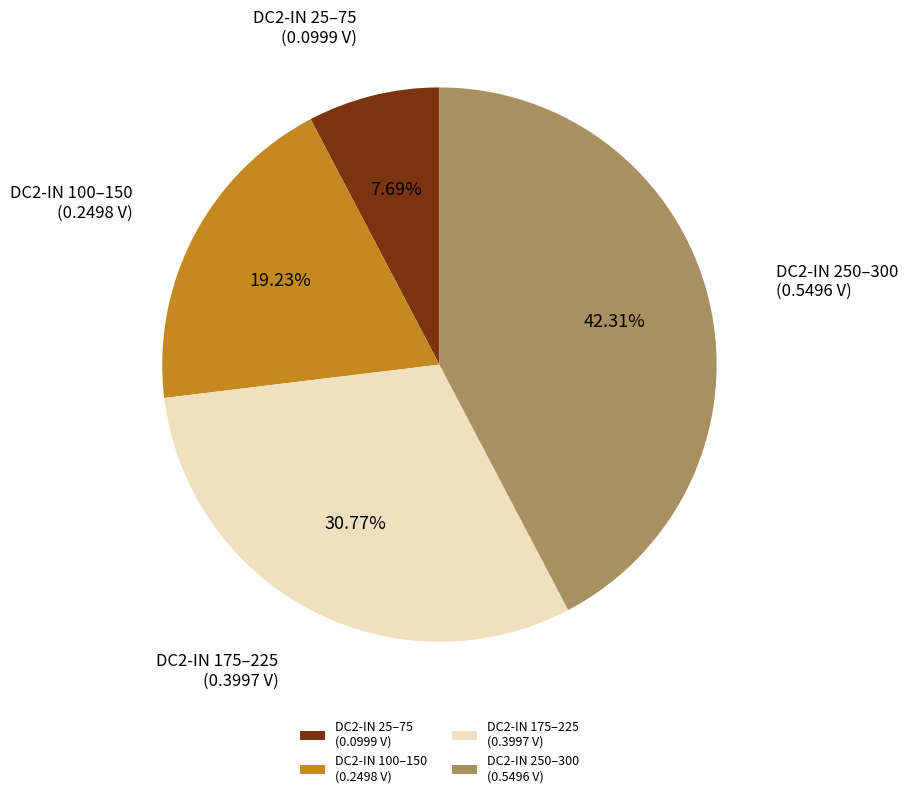

What is the ratio of the value at DC2-IN 250–300 (0.5496 V) to the value at DC2-IN 175–225 (0.3997 V)?

1.4